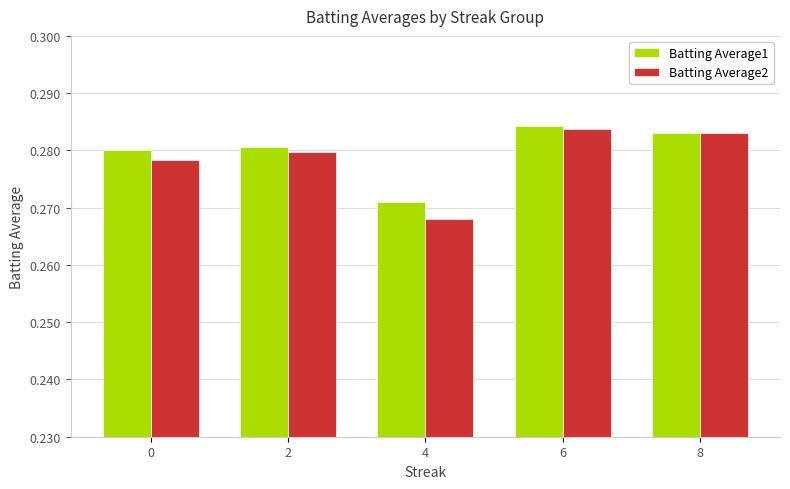

At which label does Batting Average1 reach its minimum?

4